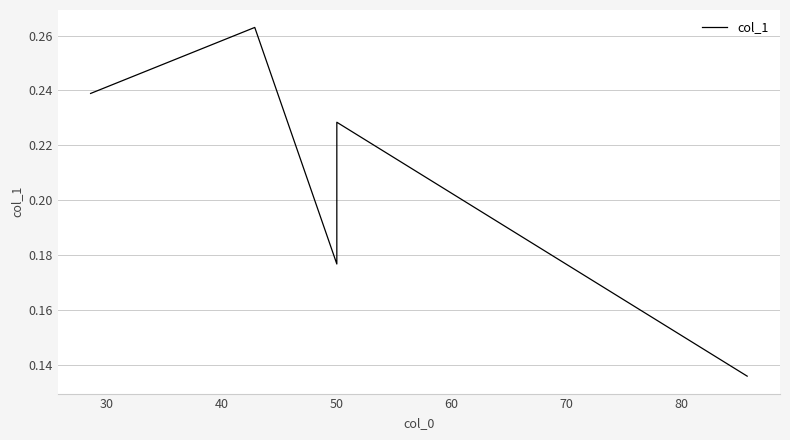

True or false: the data shows 0.4 at 50.

False